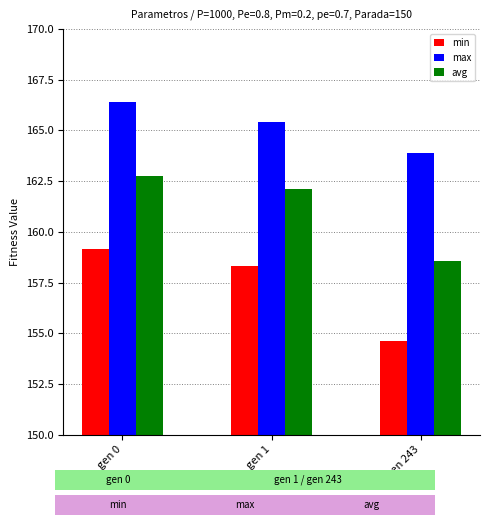

How many values in the min series exceed 158?

2